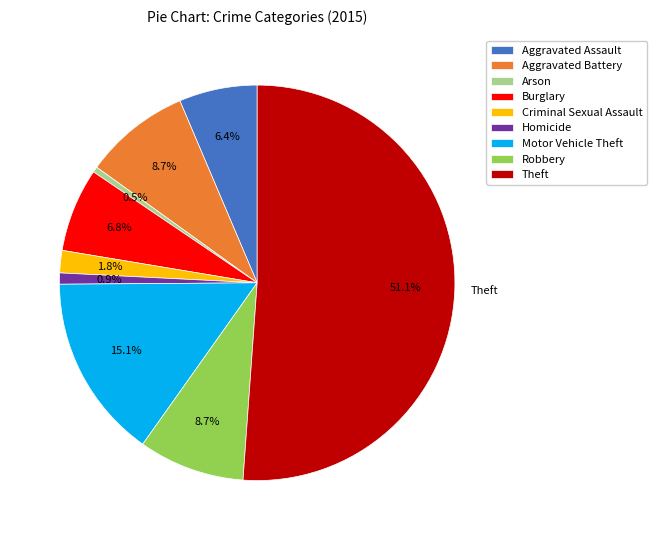

What percentage is the Theft slice, to the nearest percent?

51%